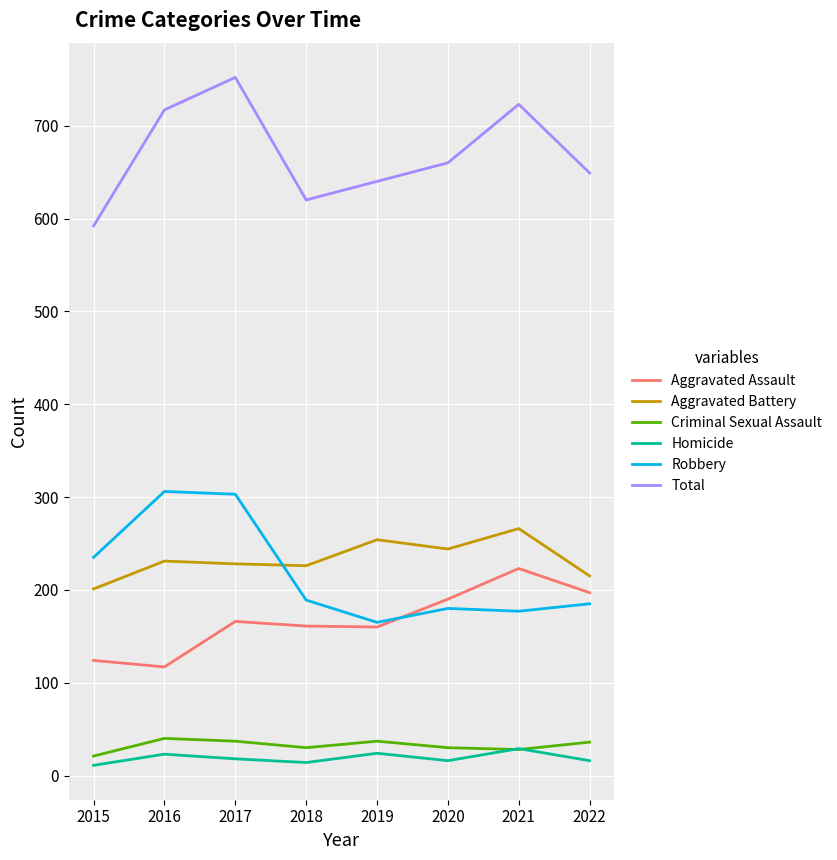

List the series in order of their peak value, lowest first.

Homicide, Criminal Sexual Assault, Aggravated Assault, Aggravated Battery, Robbery, Total